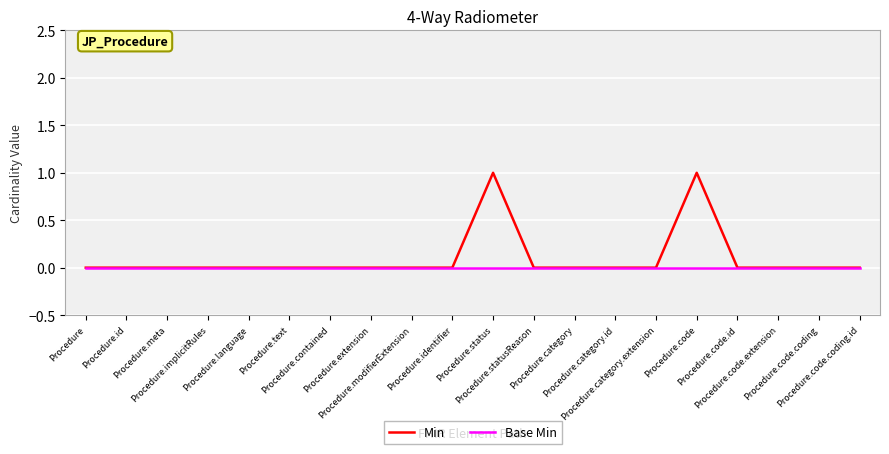

What is the approximate value of Min at Procedure.code?

1